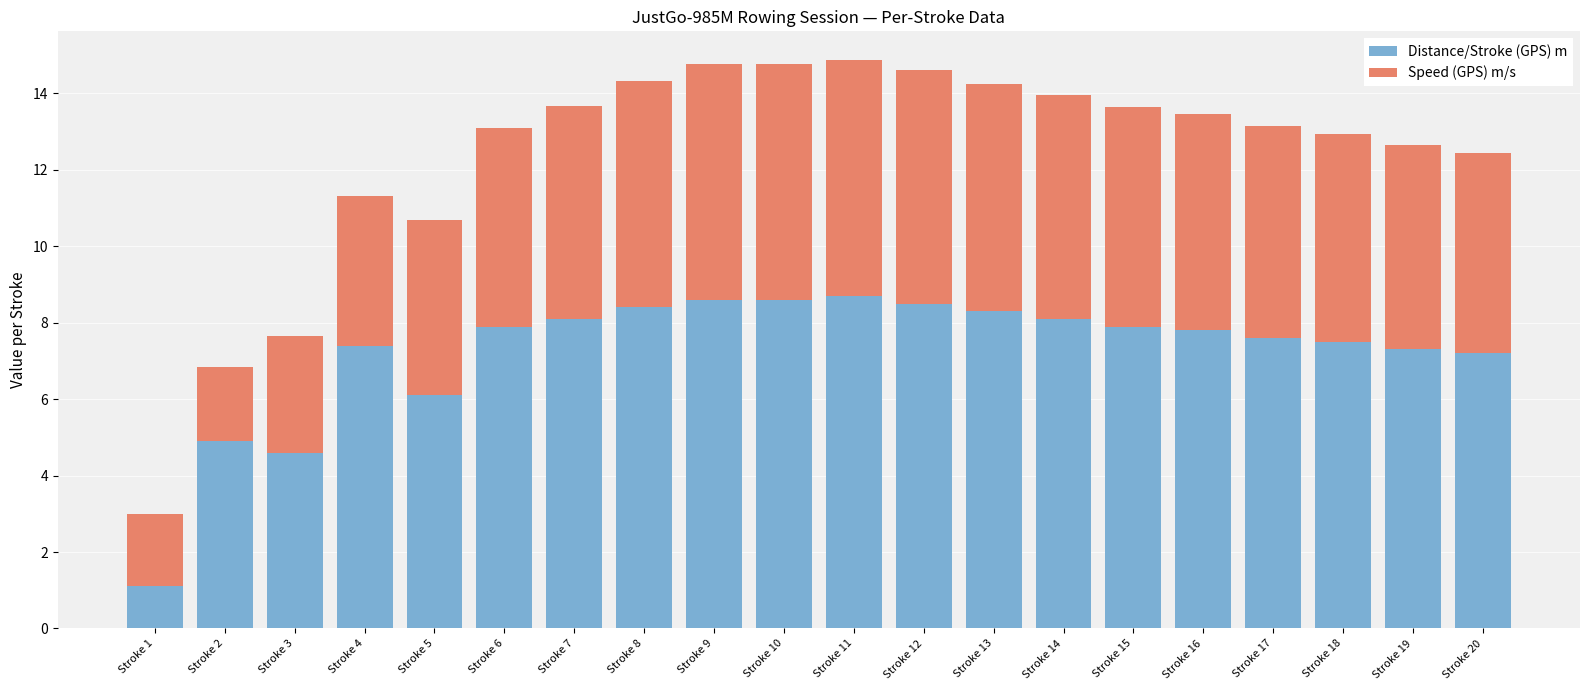

True or false: Distance/Stroke (GPS) m has a value of 12.1 at Stroke 19.

False